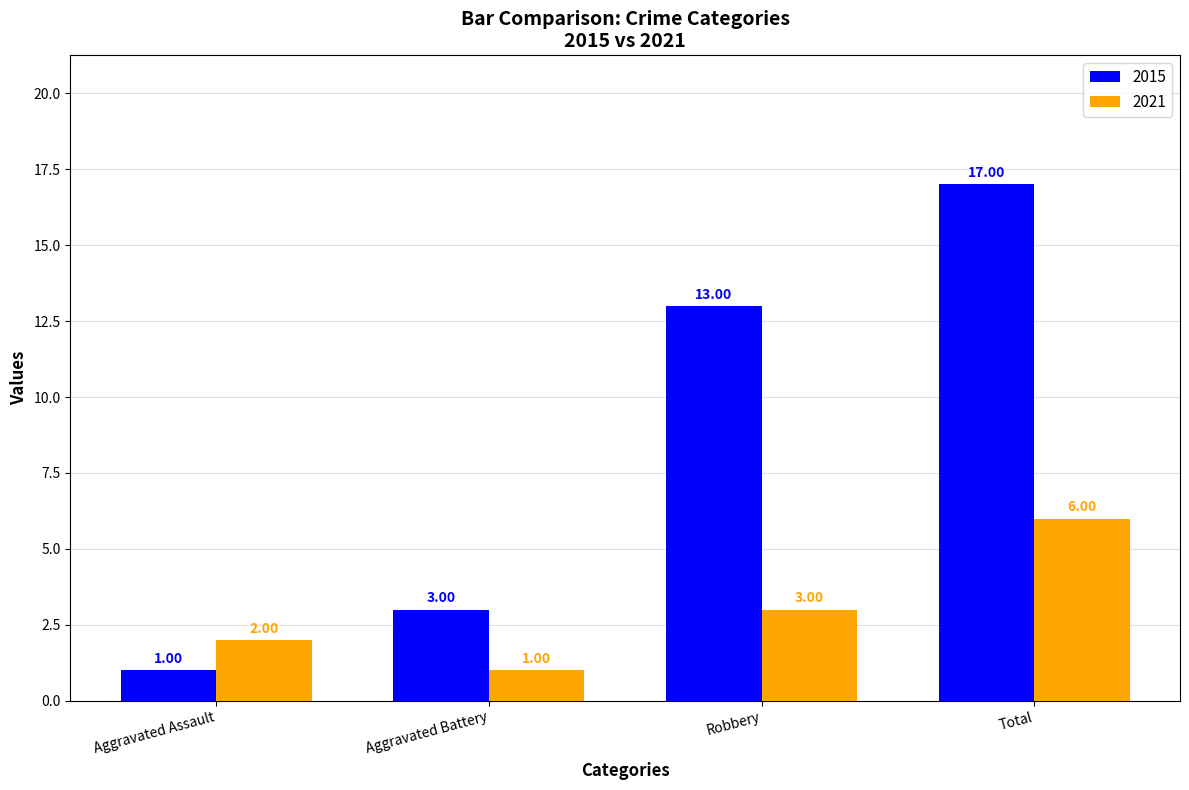

Is the value of 2015 at Aggravated Assault greater than the value of 2021 at Total?

No